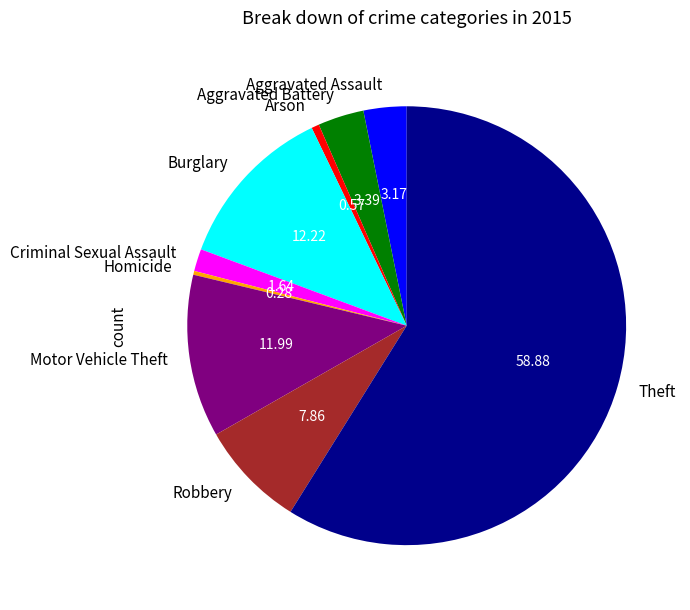

Combined, do Burglary and Homicide account for over 50%?

No